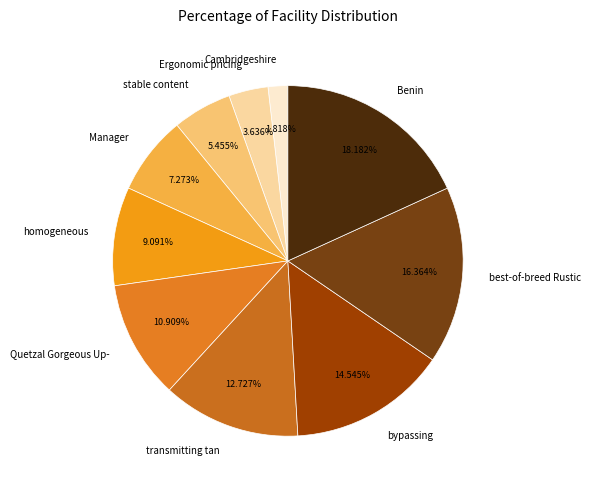

Count the number of slices in the pie.

10